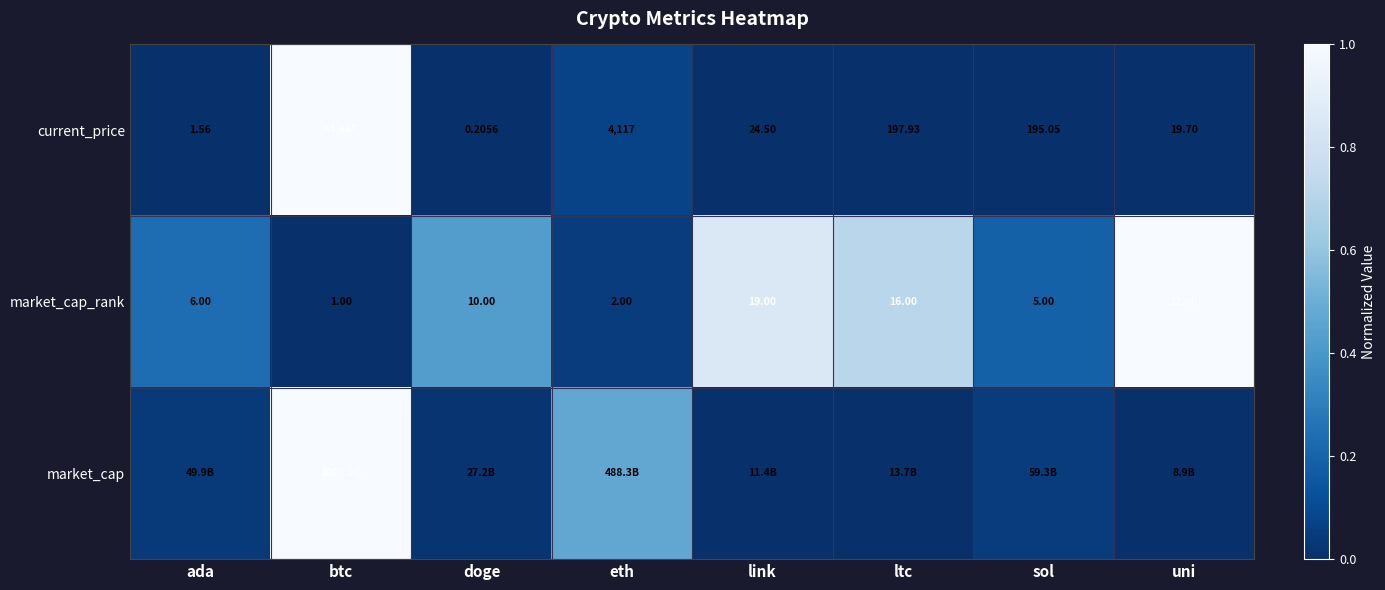

What is the approximate value of market_cap_rank at uni?

1.0